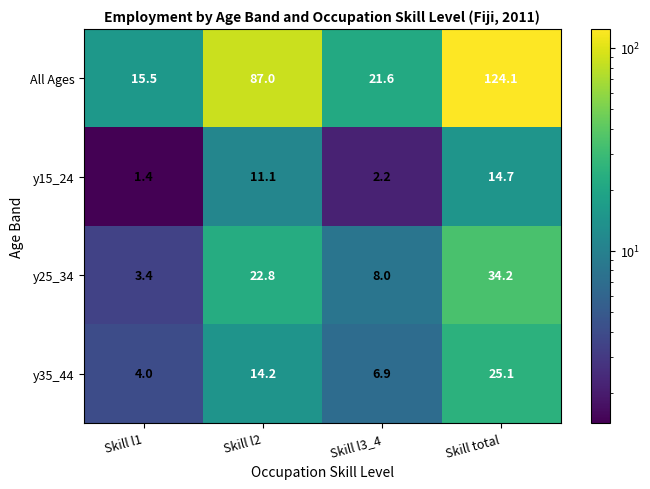

True or false: All Ages has a value of 15.5 at Skill l1.

True